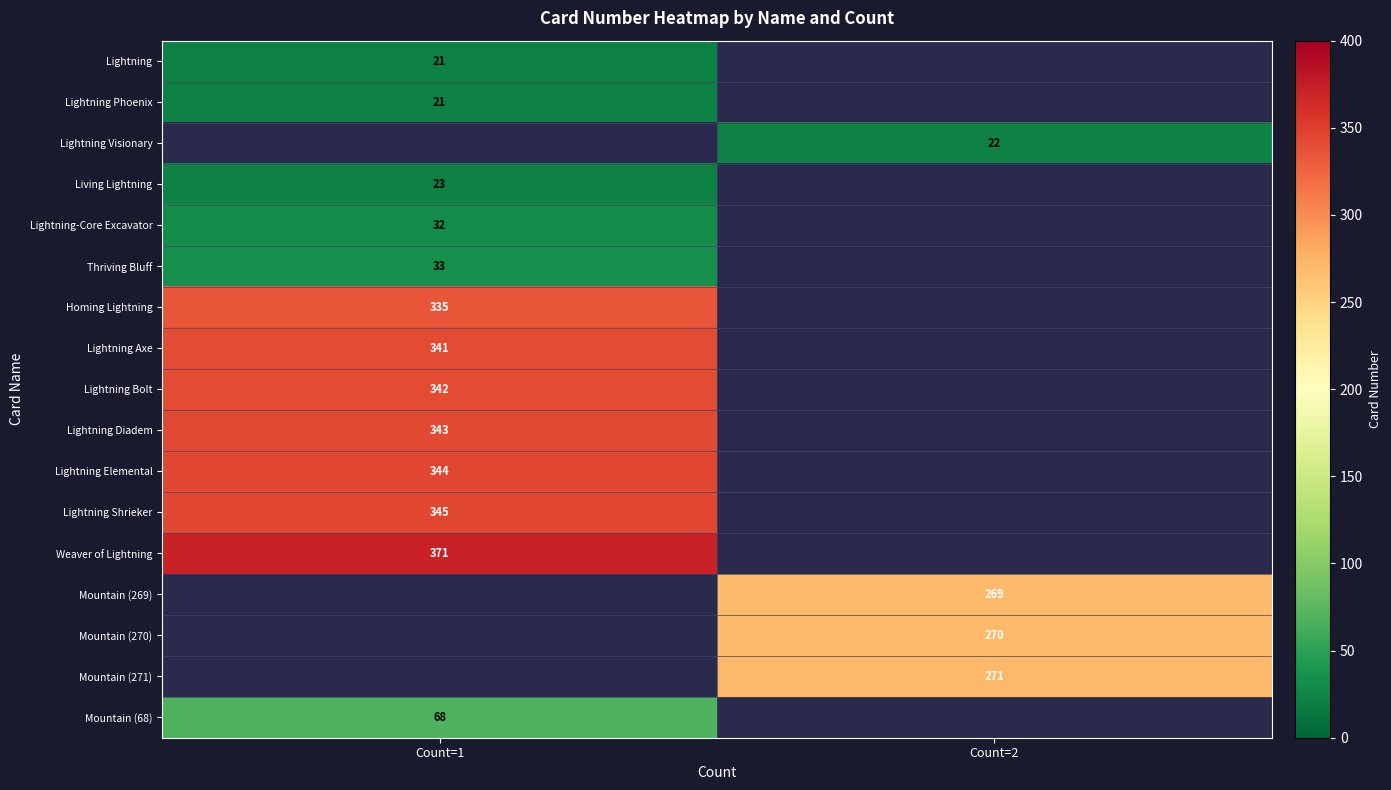

What is the smallest value displayed?

21.0